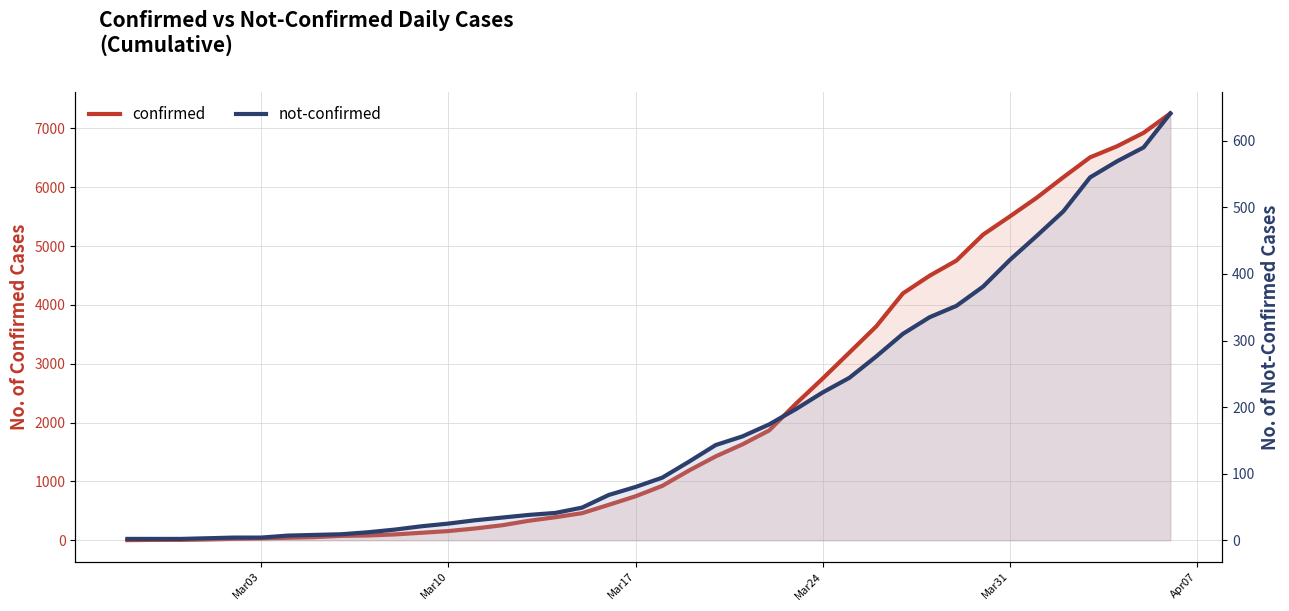

Which series has the widest spread of values?

confirmed